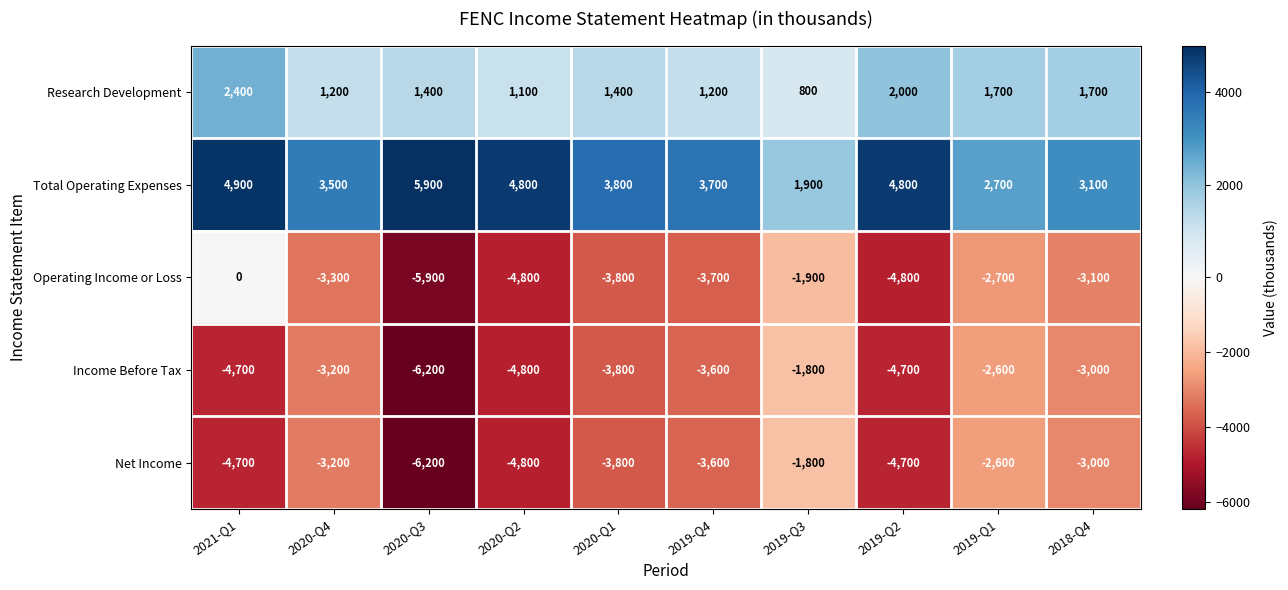

Count the number of categories in the chart.

10